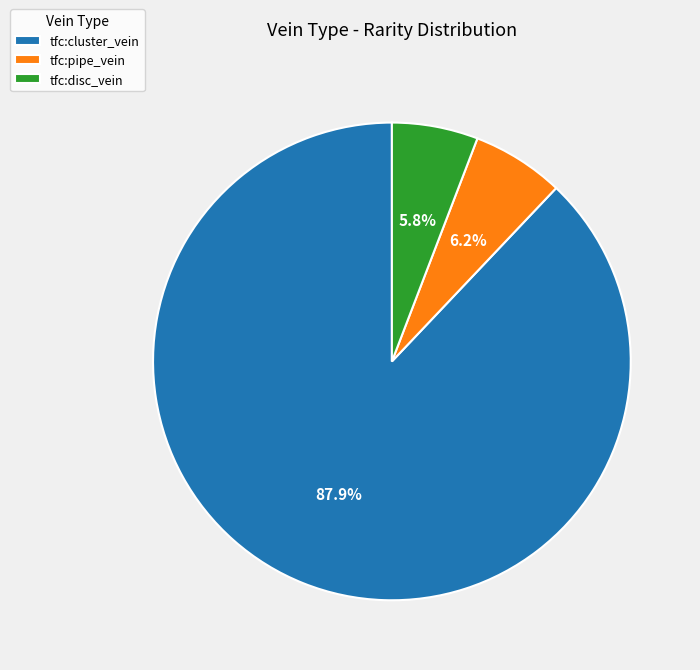

Between tfc:cluster_vein and tfc:pipe_vein, which is larger?

tfc:cluster_vein